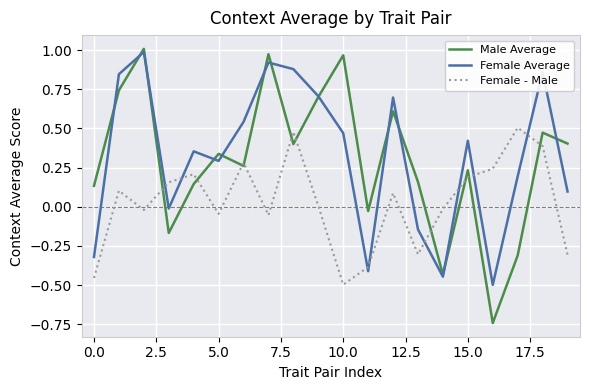

Which series has the widest spread of values?

Male Average